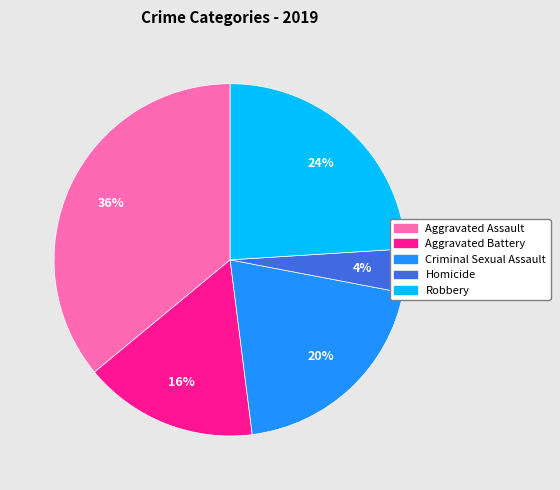

What percentage is the Aggravated Assault slice, to the nearest percent?

36%